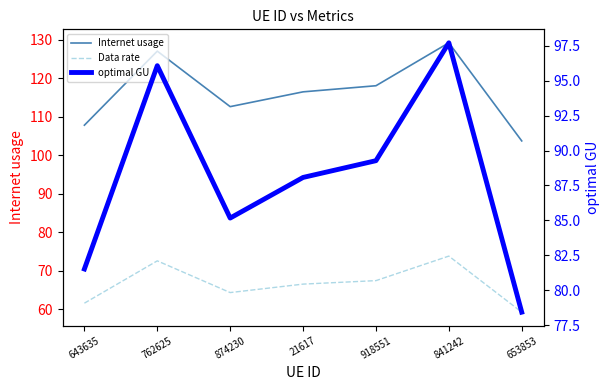

What is the approximate value of Data rate at 643635?

61.6